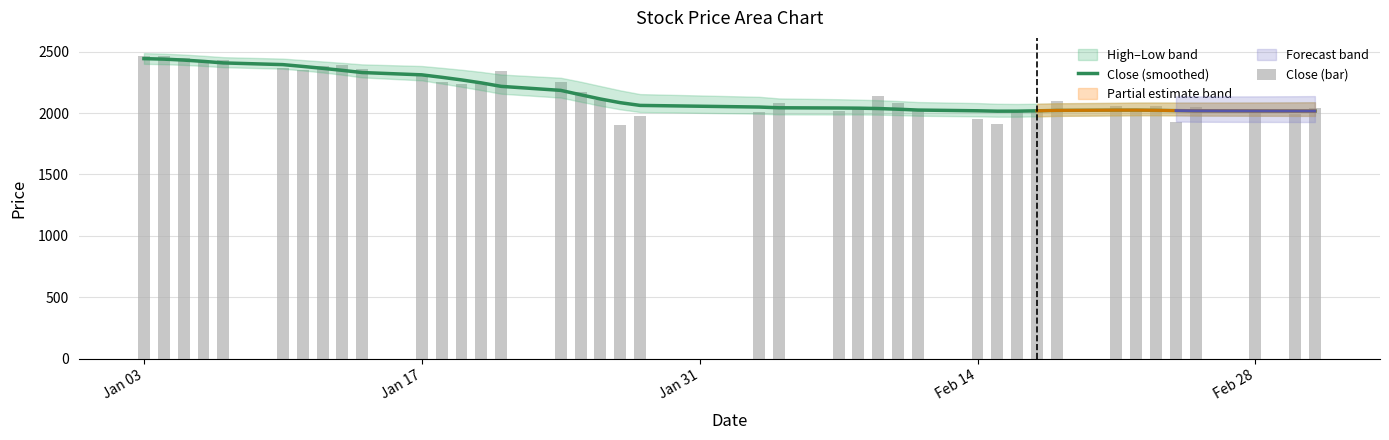

Which label corresponds to the largest value in the chart?

Jan 03